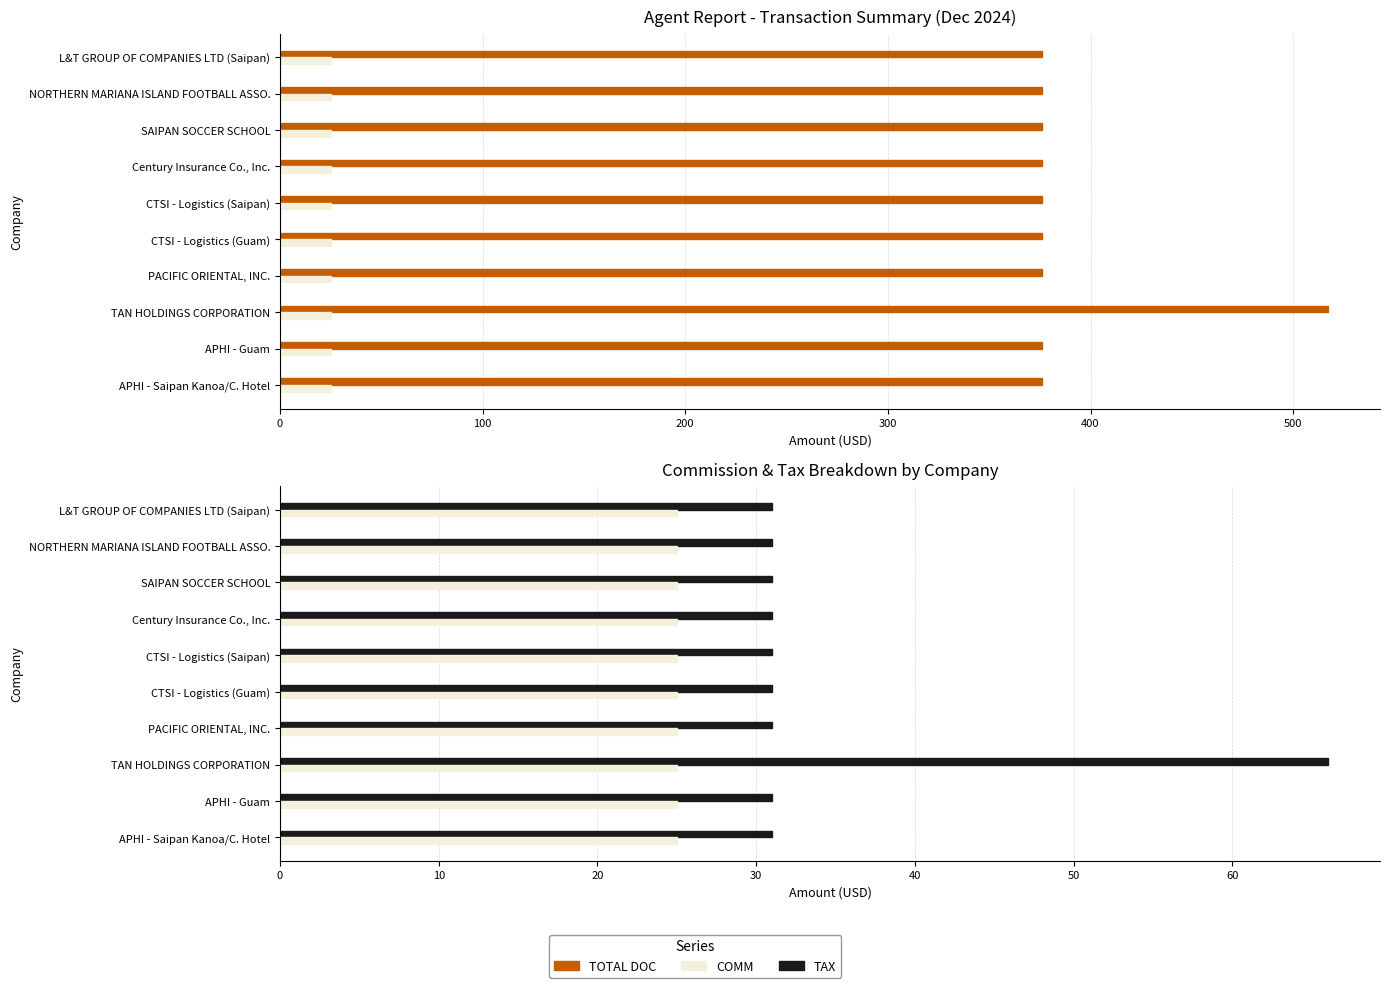

What is the difference between the highest and lowest values at 0?

375.8